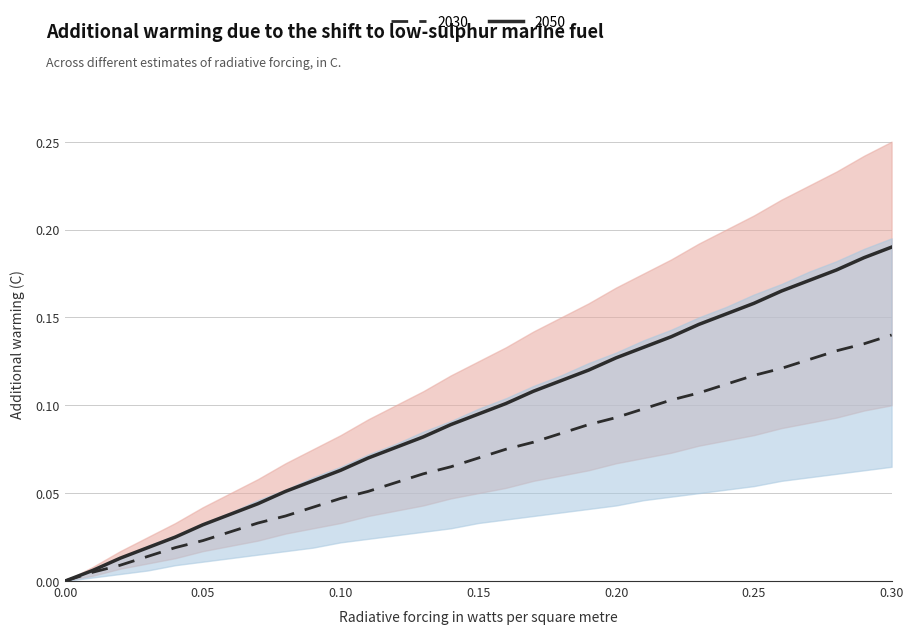

Does the chart display data point markers on the line(s)?

No